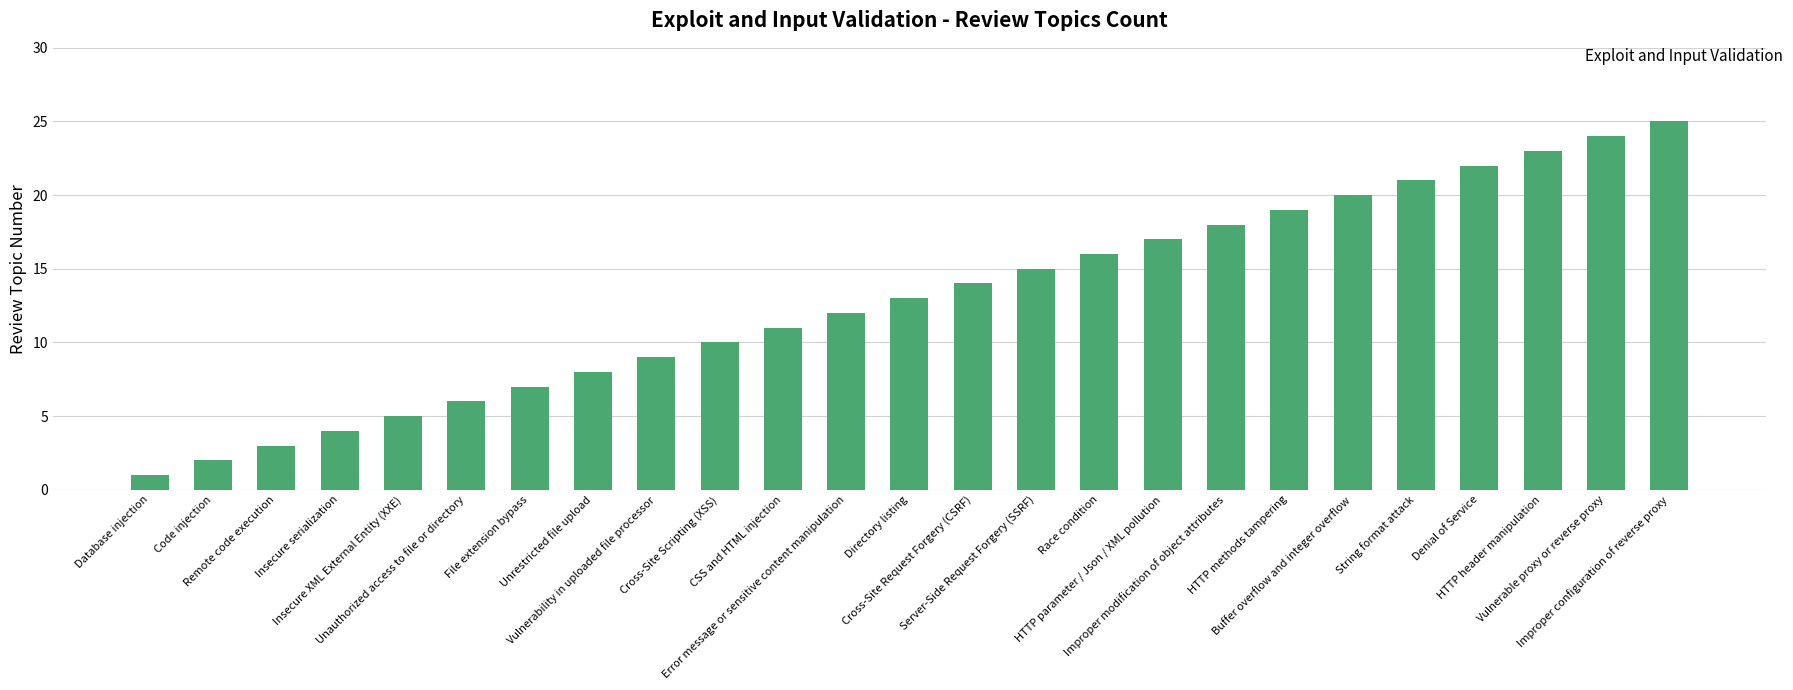

Which has a higher value, File extension bypass or Cross-Site Request Forgery (CSRF)?

Cross-Site Request Forgery (CSRF)